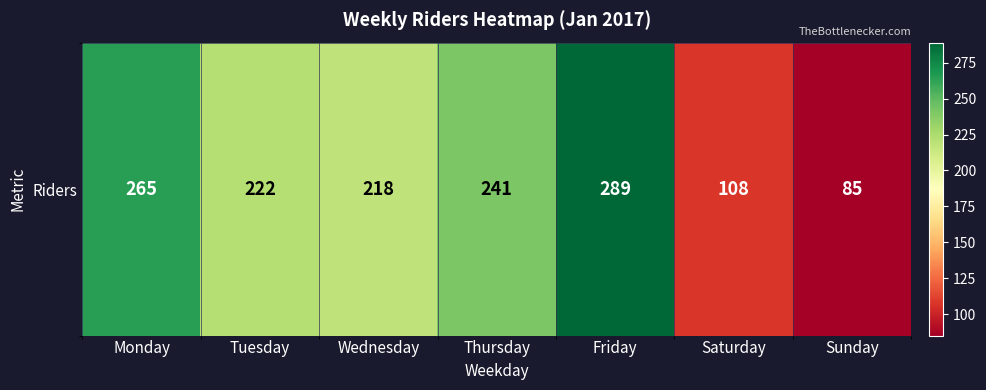

What is the sum of all values?

1428